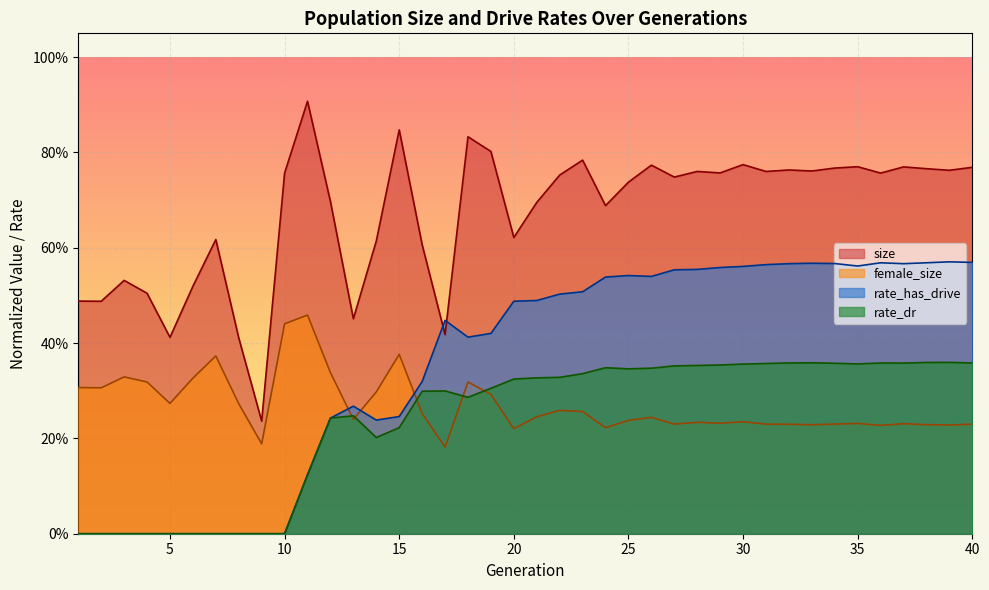

True or false: rate_dr and rate_has_drive cross at least once.

False